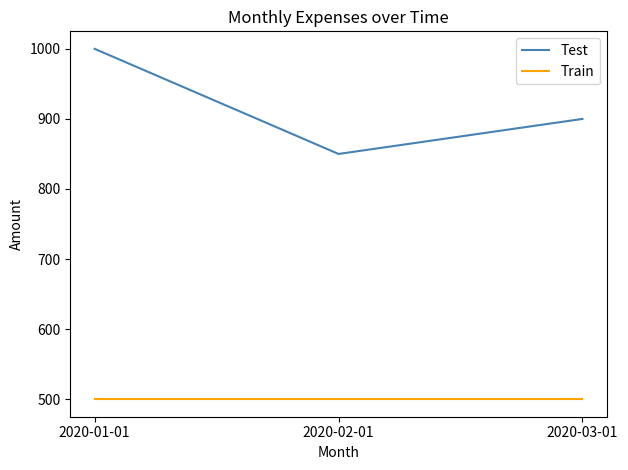

At which label does Test first exceed 900?

2020-01-01